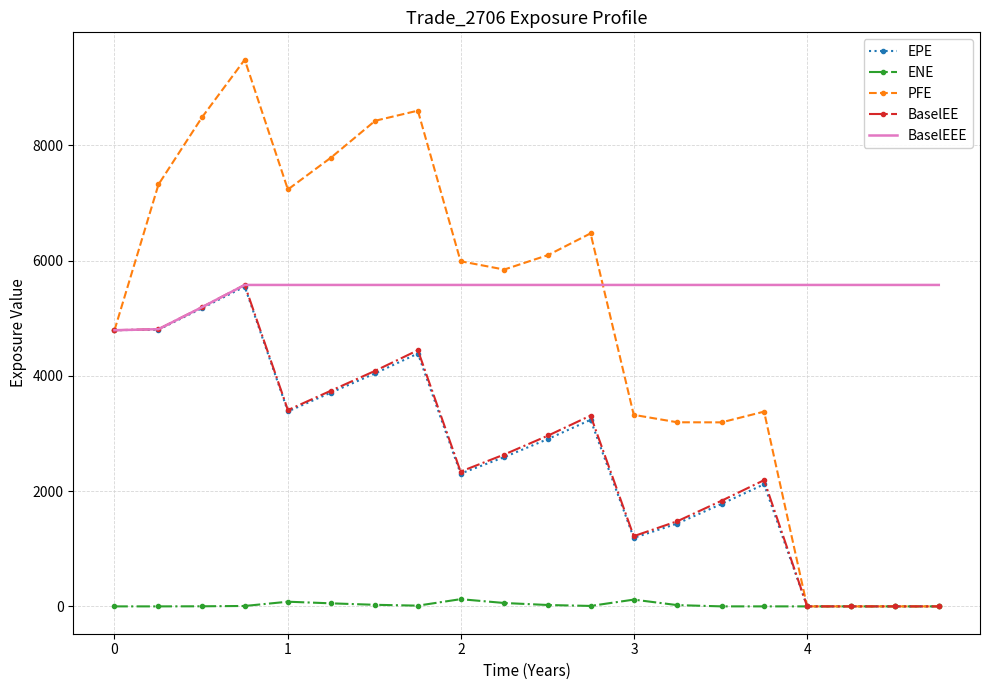

Which series has the largest total across all categories?

BaselEEE